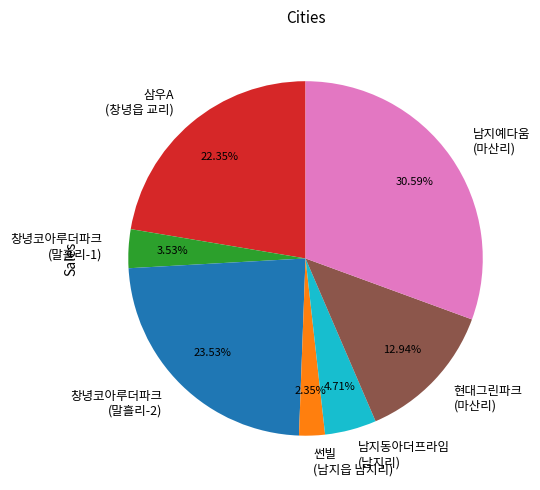

Is the sum of 남지예다움 (마산리) and 남지동아더프라임 (남지리) greater than half?

No